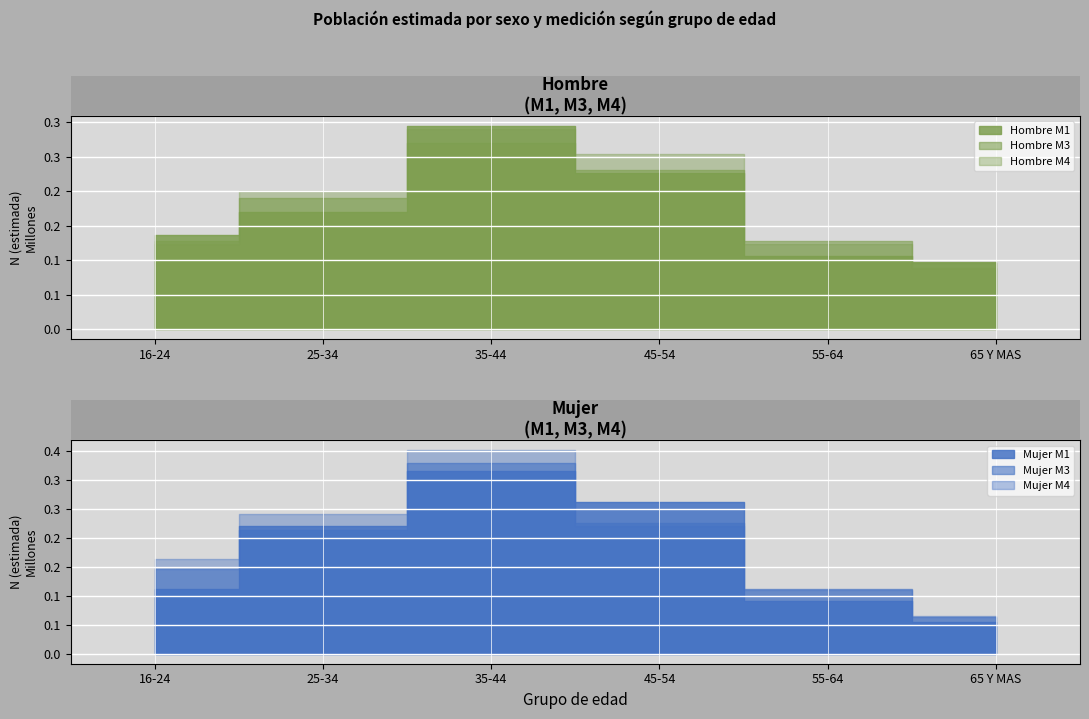

What is the value of the Hombre M4 point at the 3rd from the left?

290655